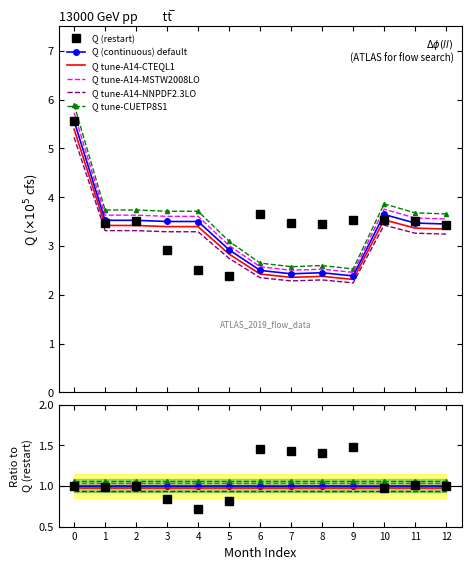

Does the chart have visible grid lines?

No